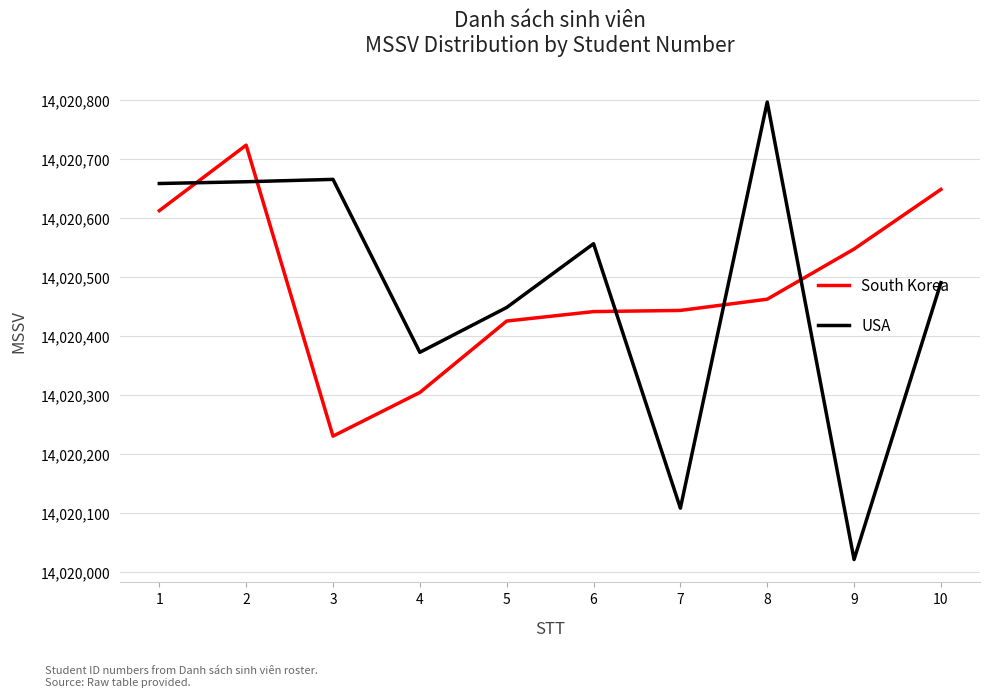

How many lines are shown in the chart?

2